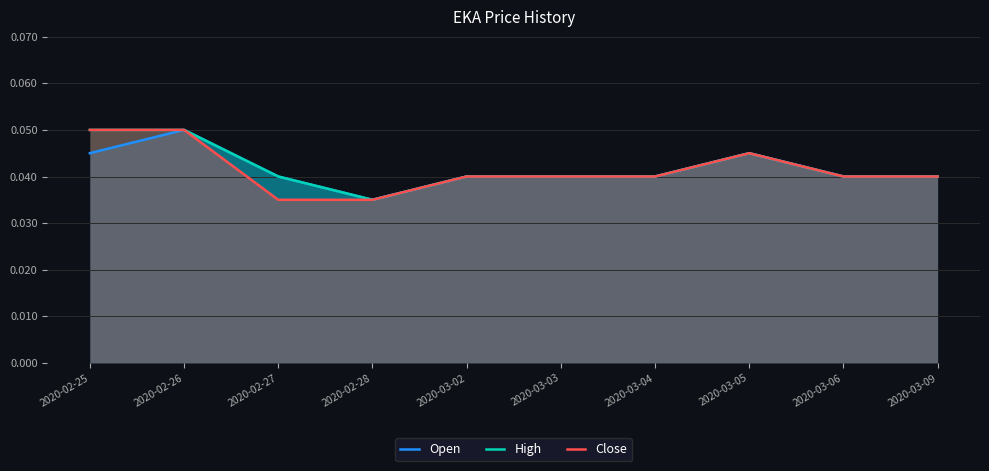

What is the label of the 4th point from the left?

2020-02-28